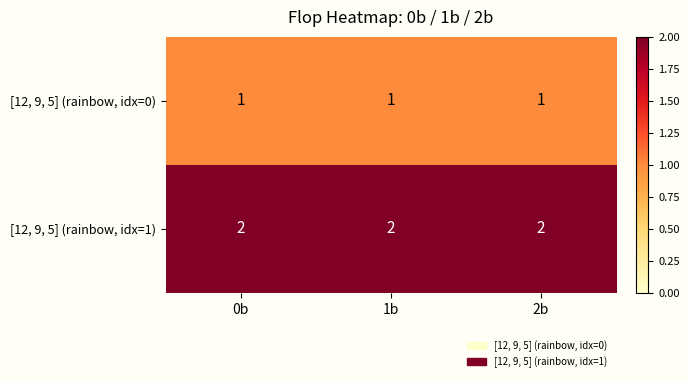

List the series in order of their peak value, highest first.

[12, 9, 5] (rainbow, idx=1), [12, 9, 5] (rainbow, idx=0)